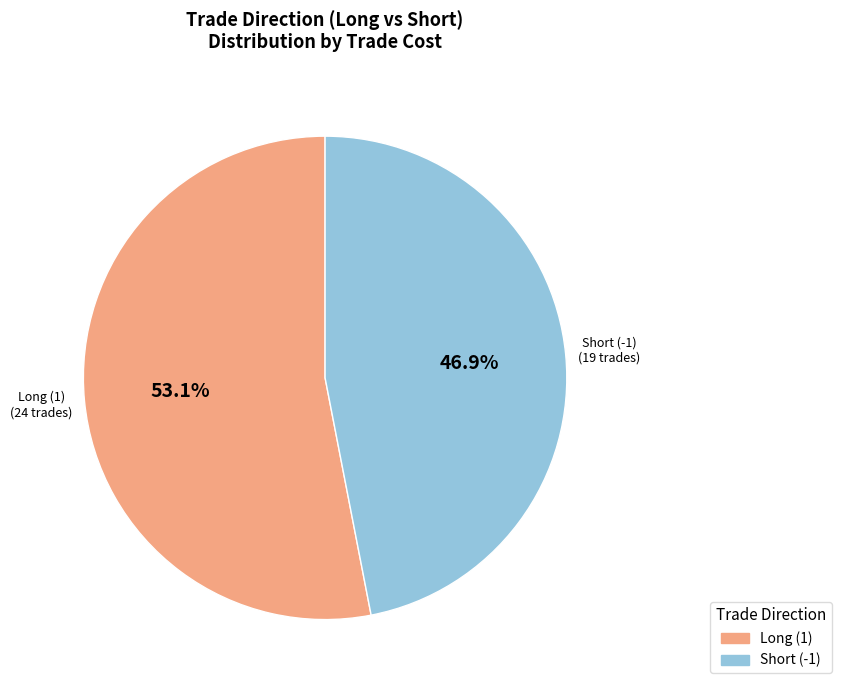

To the nearest percent, what is the combined percentage of Short (-1) and Long (1)?

100%